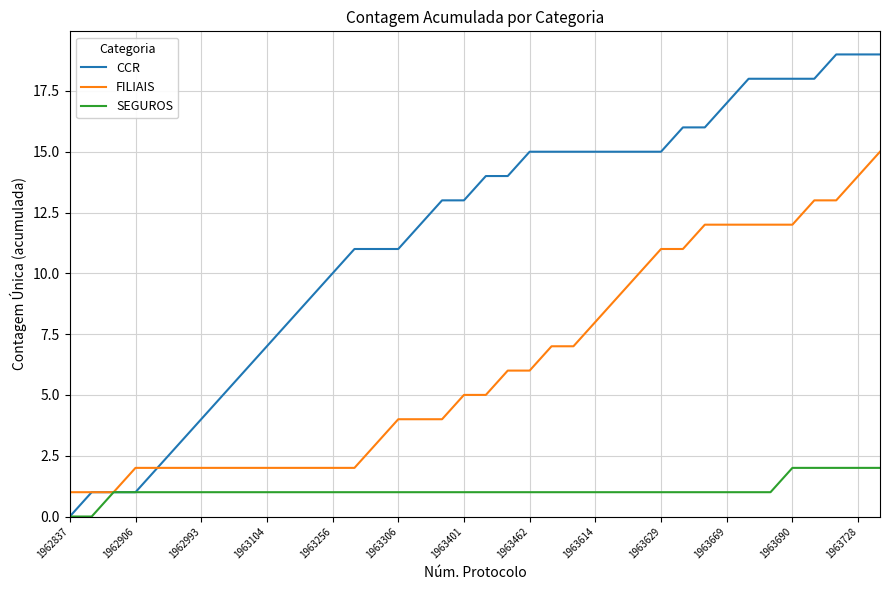

Which series has the largest total across all categories?

CCR